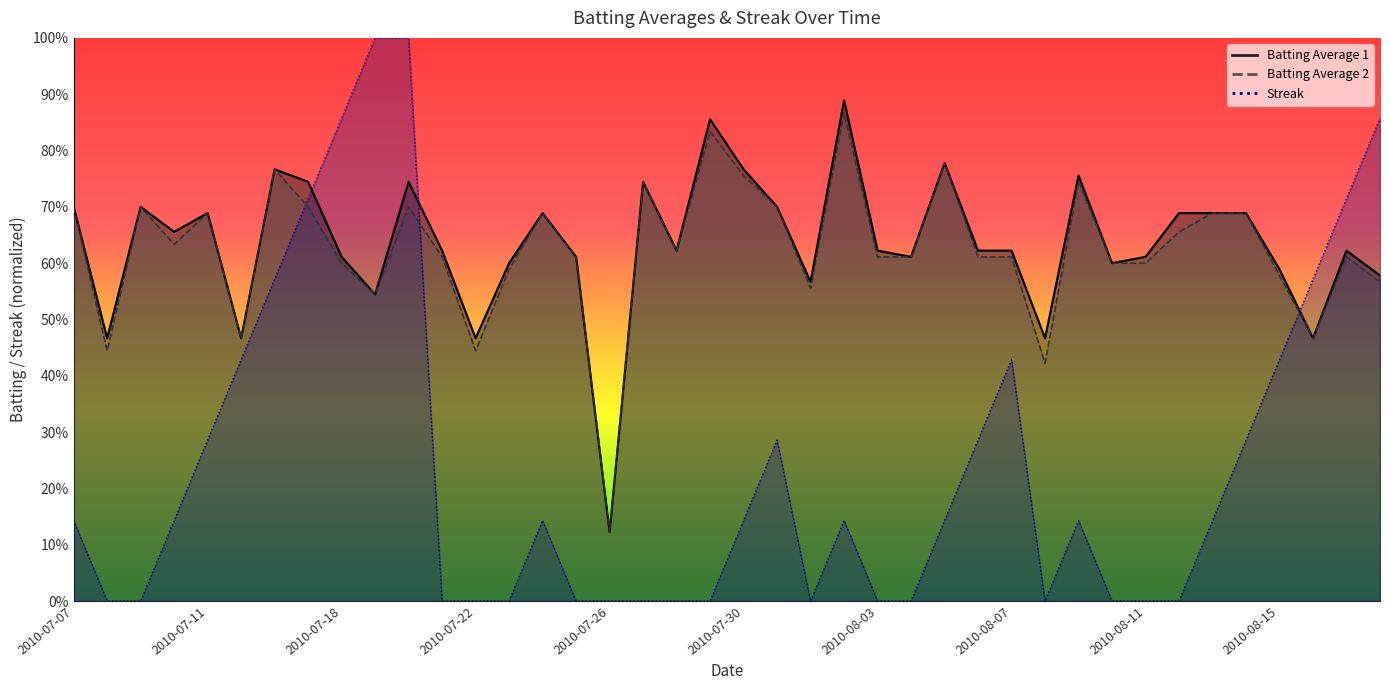

At which category does Batting Average 1 reach its first local peak?

2010-07-09